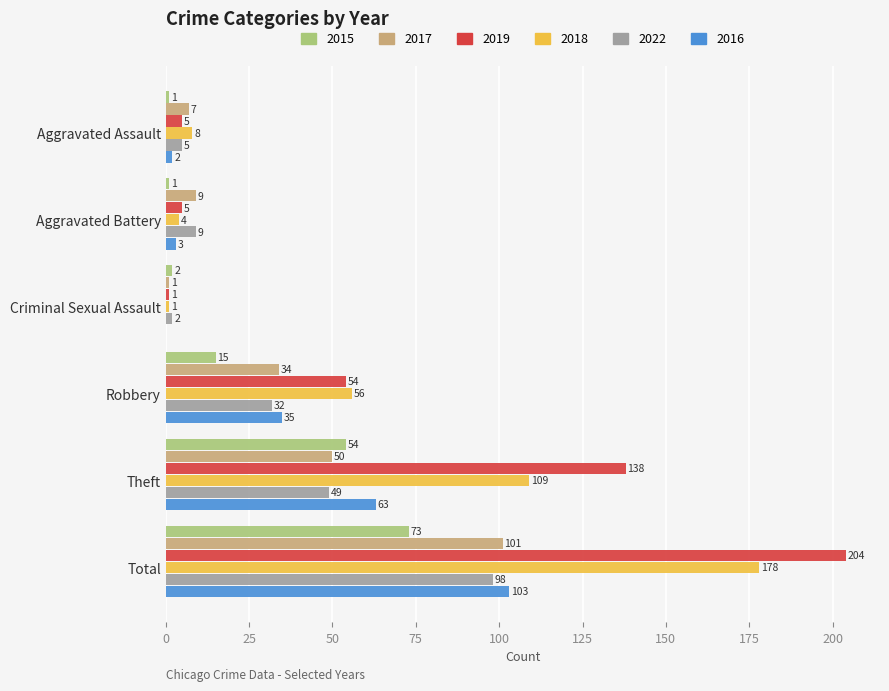

At which category is the sum across all series the highest?

Total